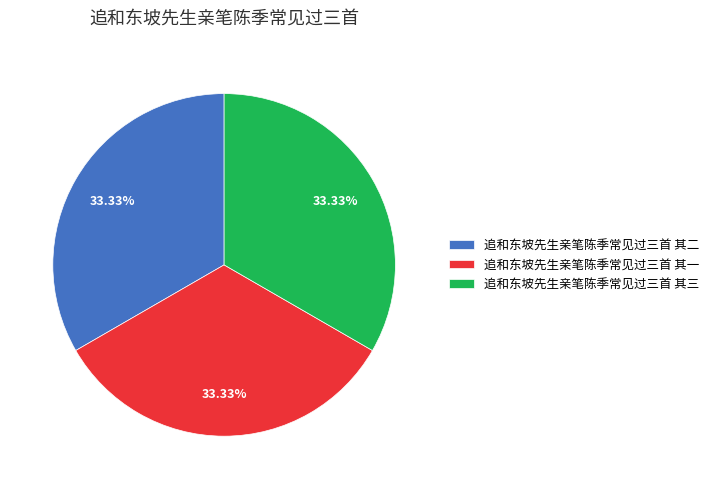

To the nearest percent, what percentage of the pie is 追和东坡先生亲笔陈季常见过三首 其一?

33%